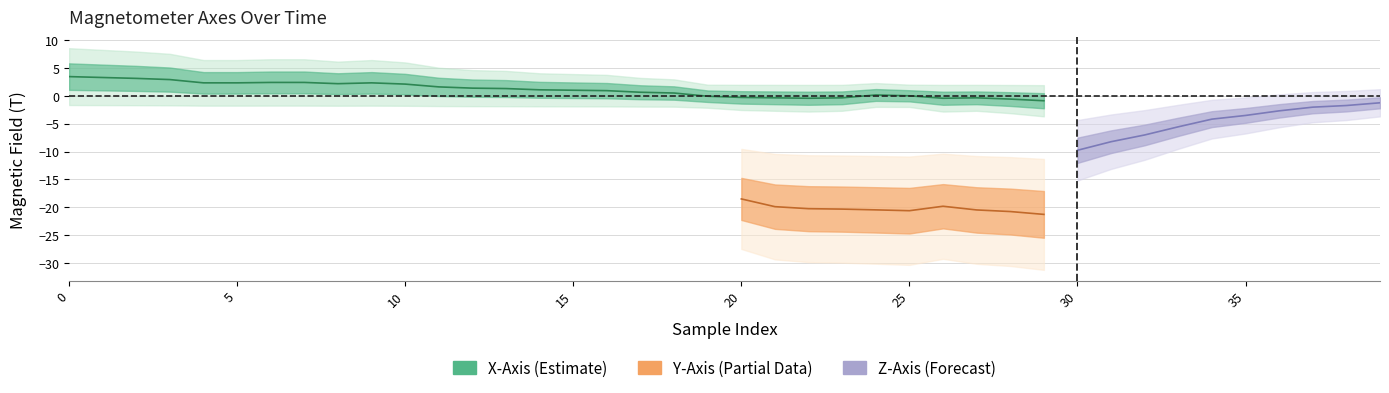

What are all the series names shown in the legend?

x_axis, y_axis, z_axis